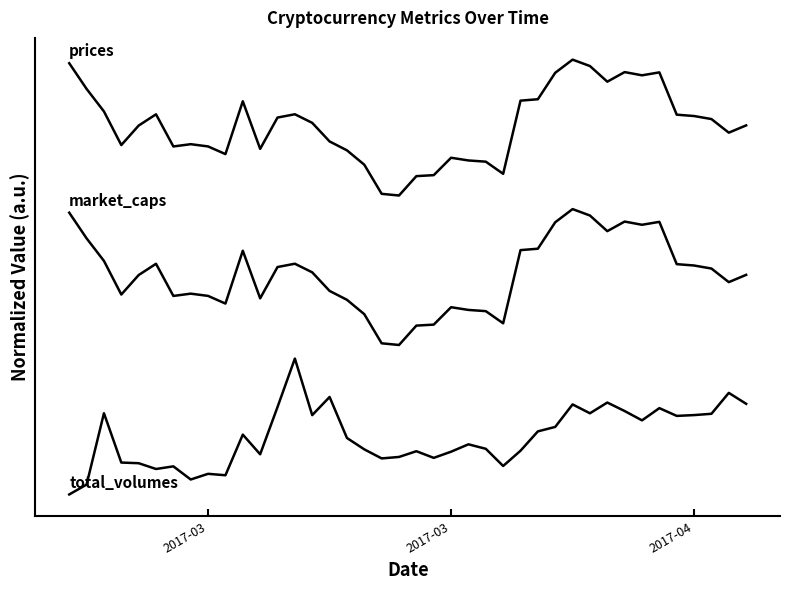

Is this an area chart (filled region under the line)?

No